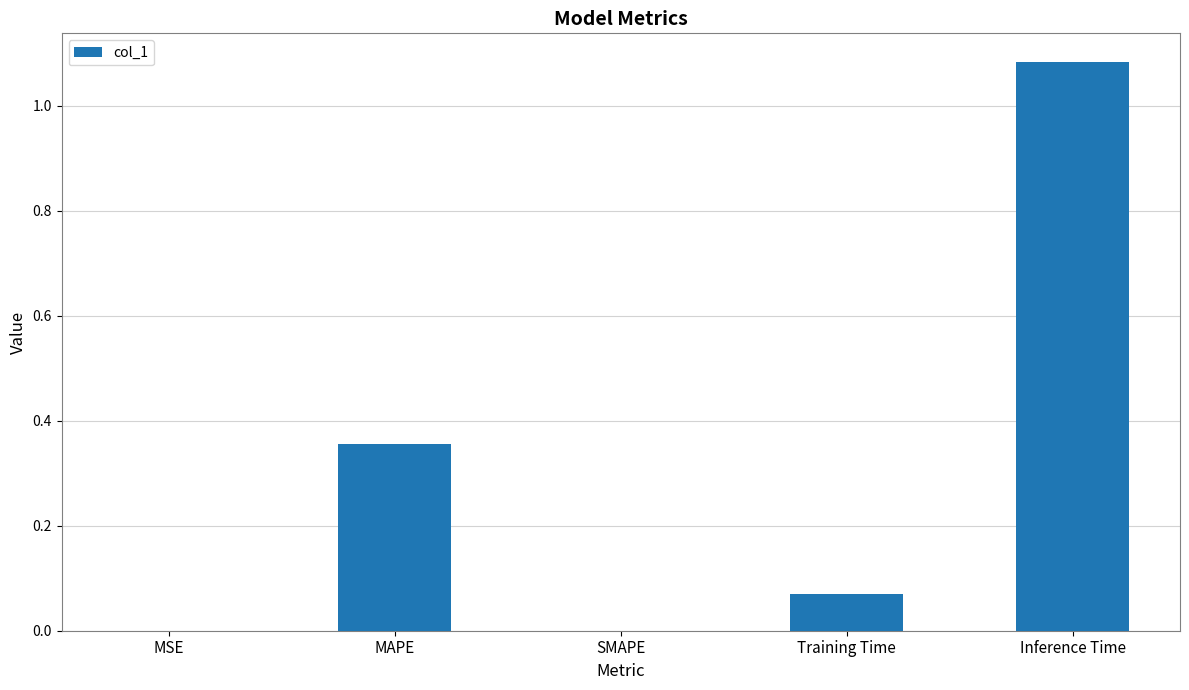

Between Training Time and MSE, which is larger?

Training Time